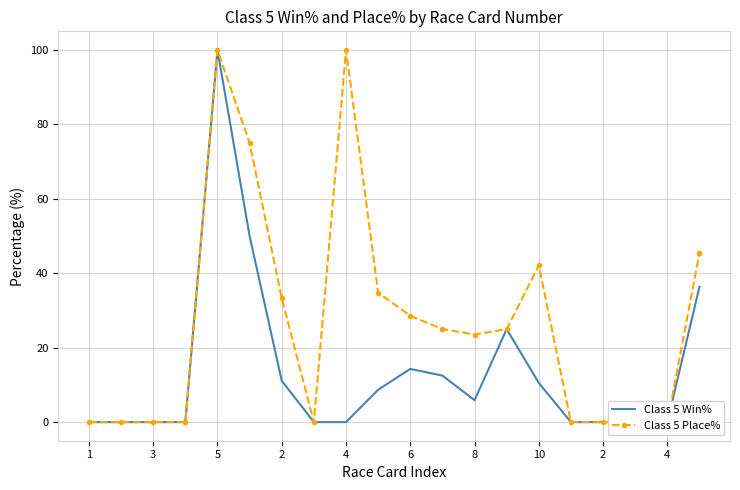

Which has a higher value, 2 or 10?

2